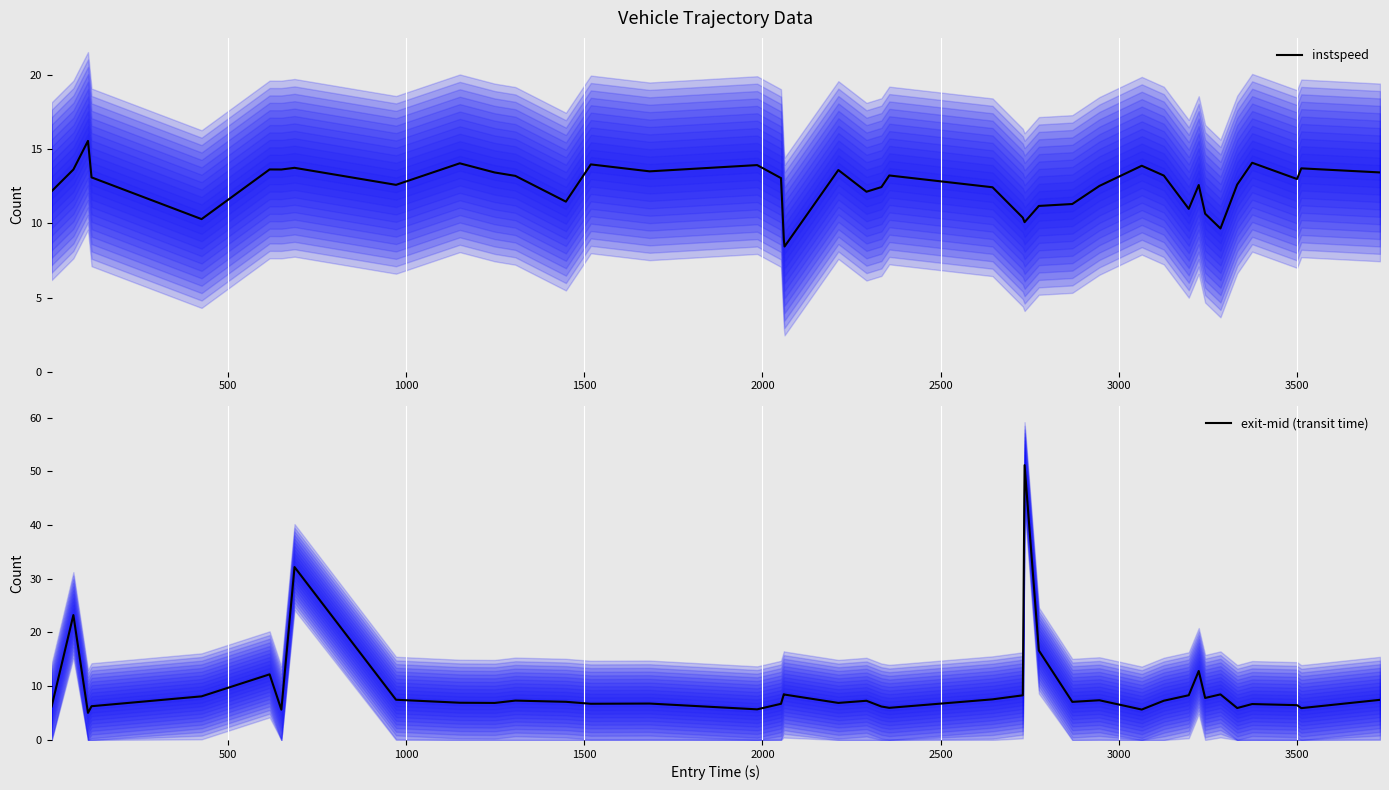

Rank the series by their maximum value, from lowest to highest.

instspeed, exit-mid (transit time)